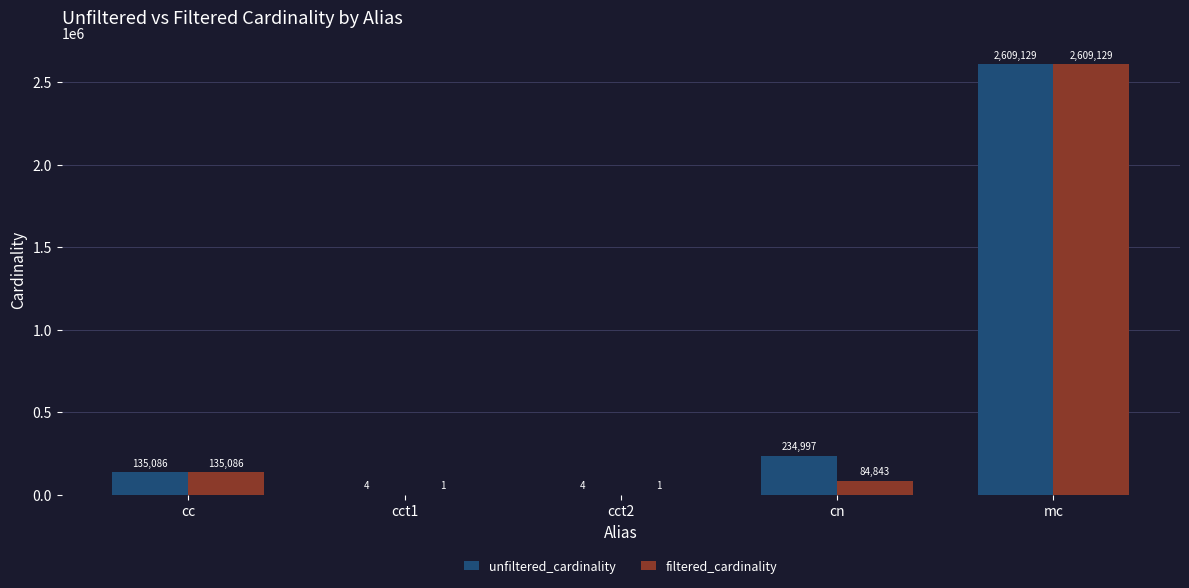

Count the number of categories in the chart.

5